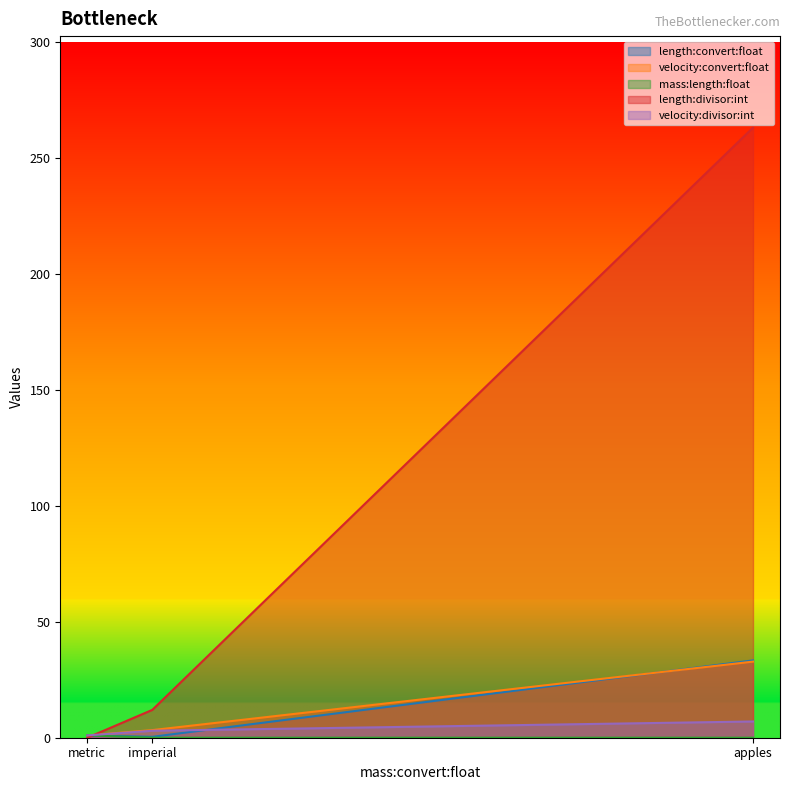

Which series changed the most between imperial and apples?

length:divisor:int